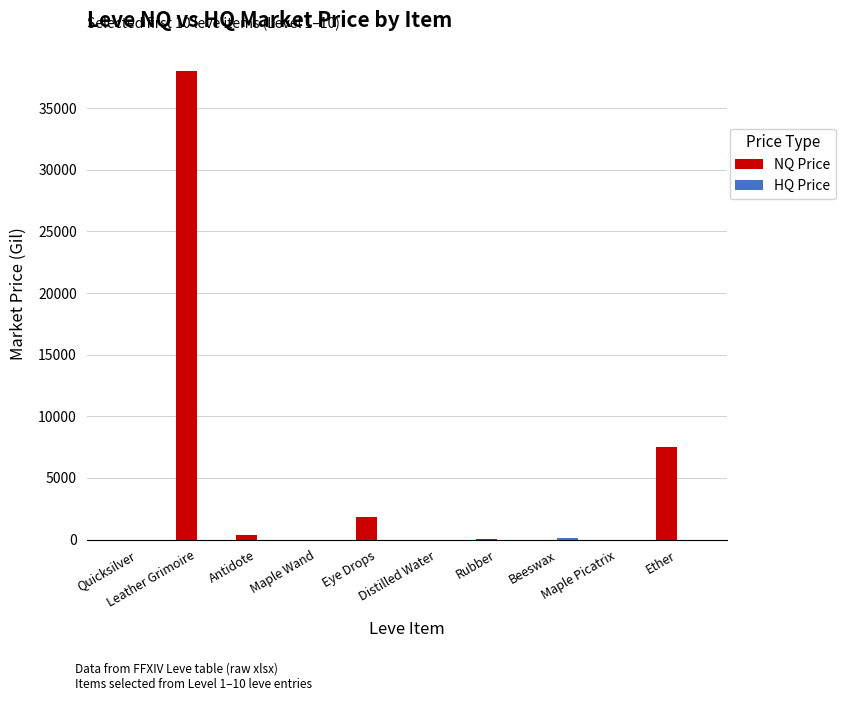

What is the maximum value shown in the chart?

38000.0